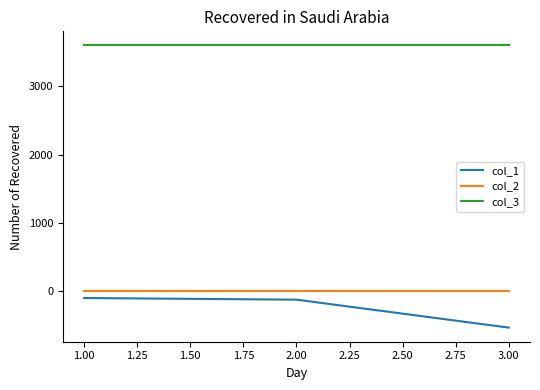

Which series has the largest range (max minus min)?

col_1